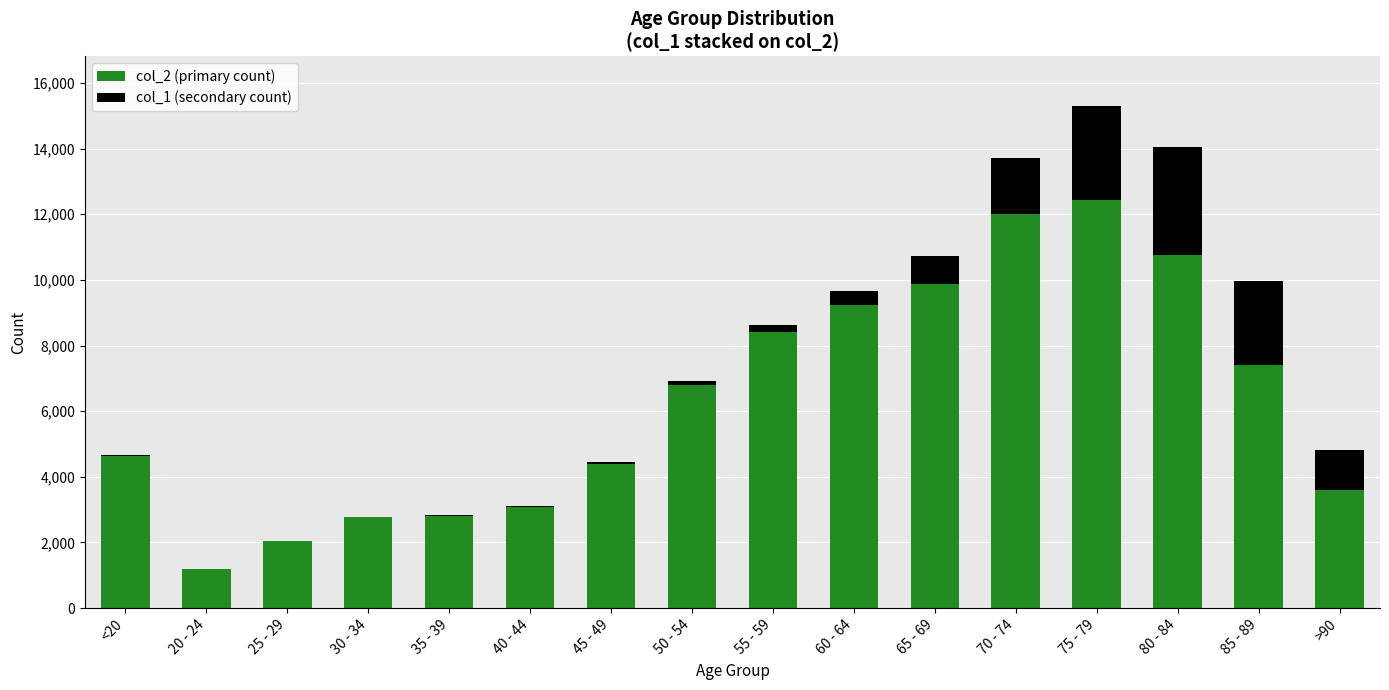

At which category is the sum across all series the highest?

75 - 79